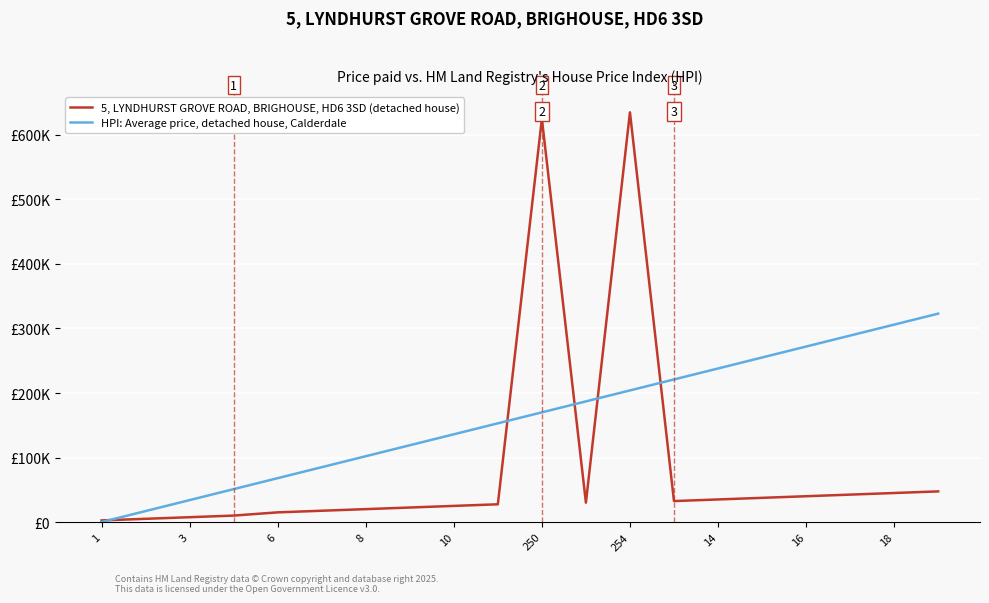

Is this an area chart (filled region under the line)?

No